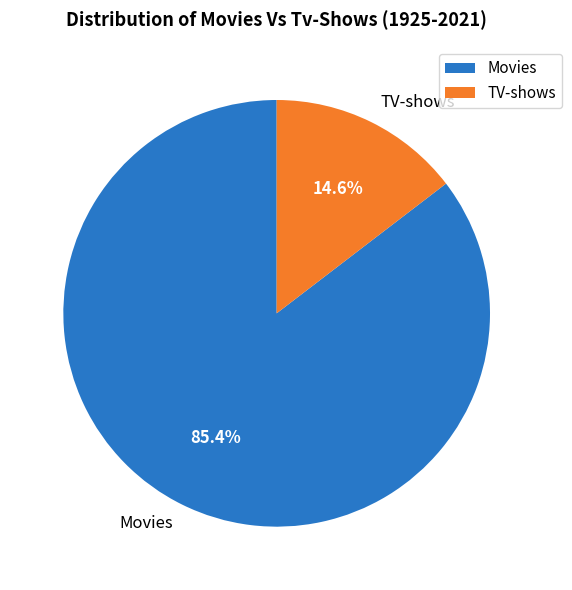

Rank the categories by value from lowest to highest.

TV-shows, Movies